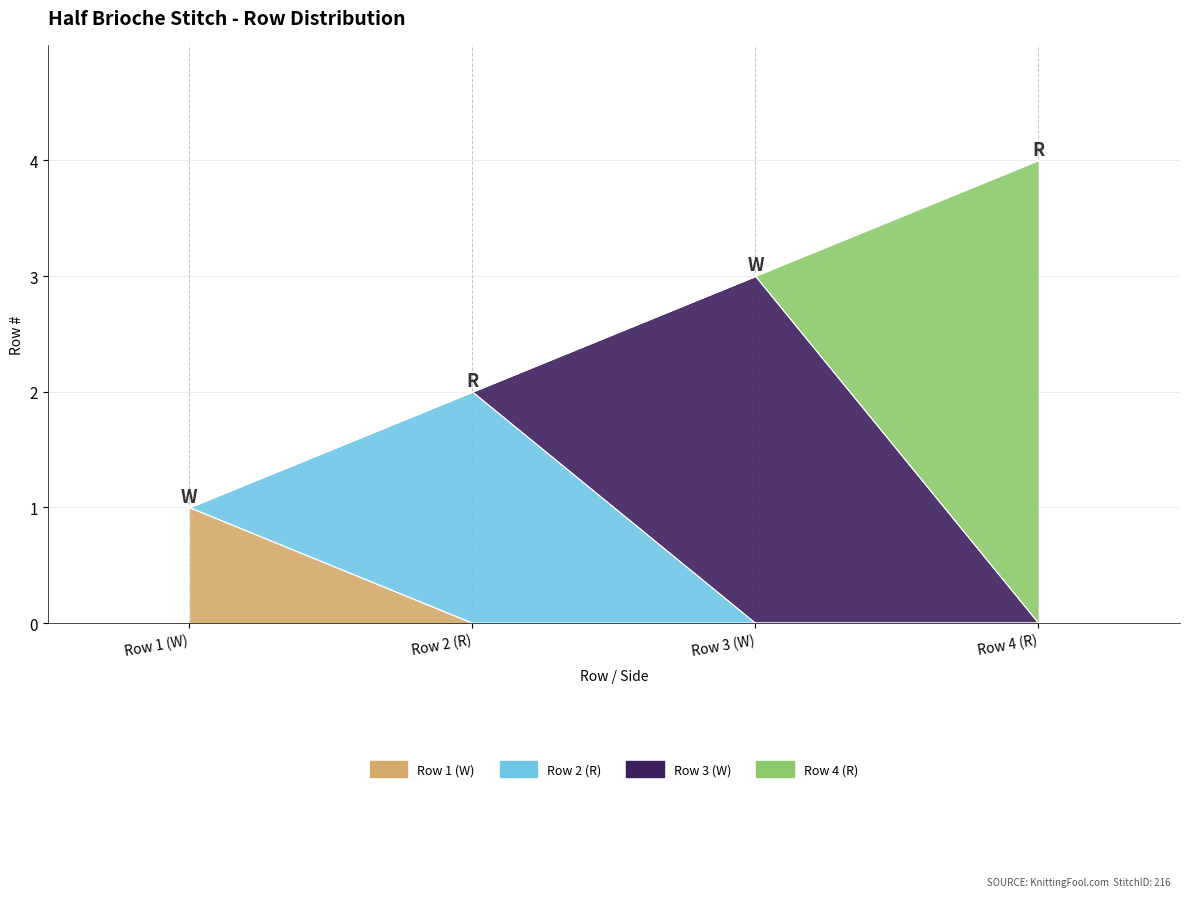

What is the value of the 1st point from the left?

1